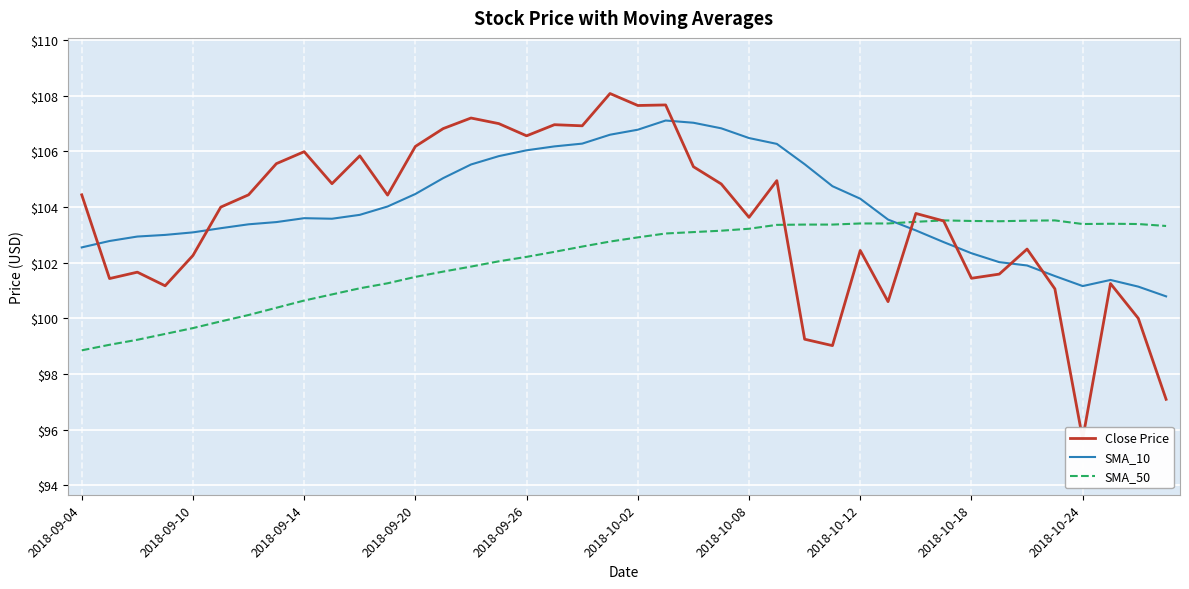

True or false: SMA_50 has a value of 34.5 at 2018-09-10.

False